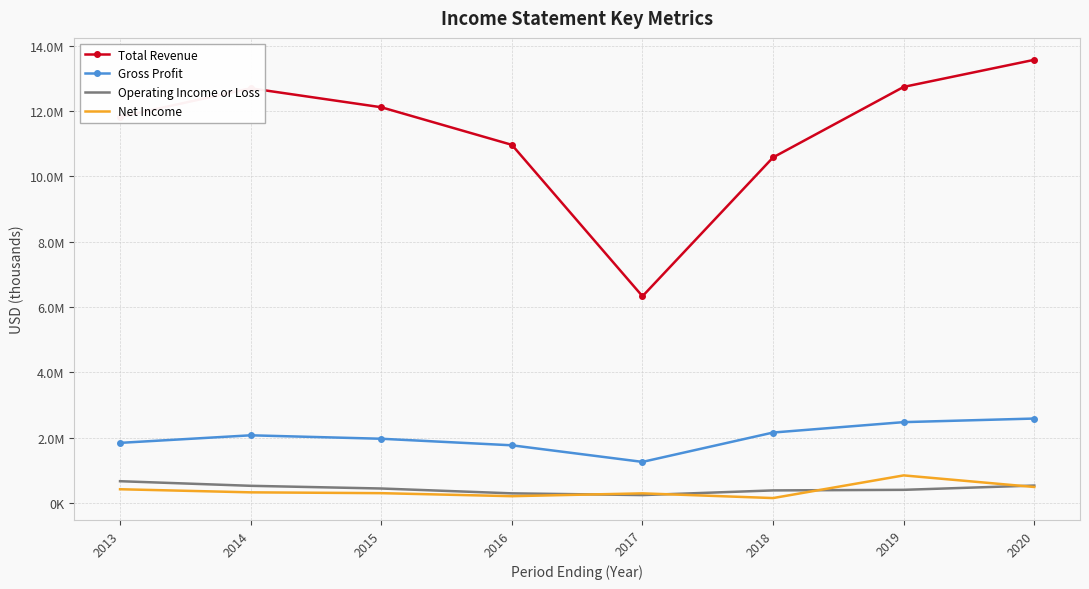

What are all the series names shown in the legend?

Total Revenue, Gross Profit, Operating Income or Loss, Net Income